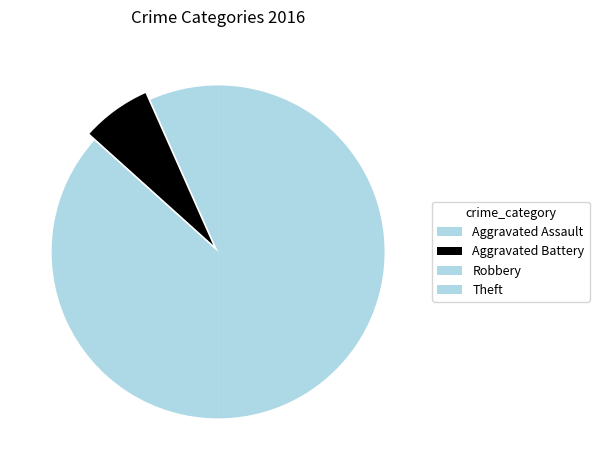

True or false: Theft accounts for 50% of the total.

True